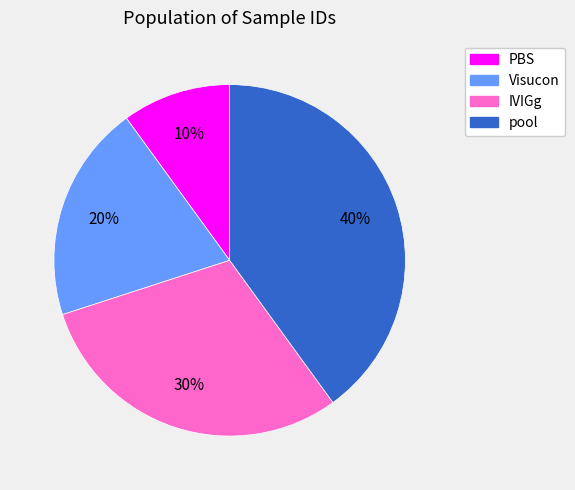

To the nearest percent, what portion does IVIGg represent?

30%